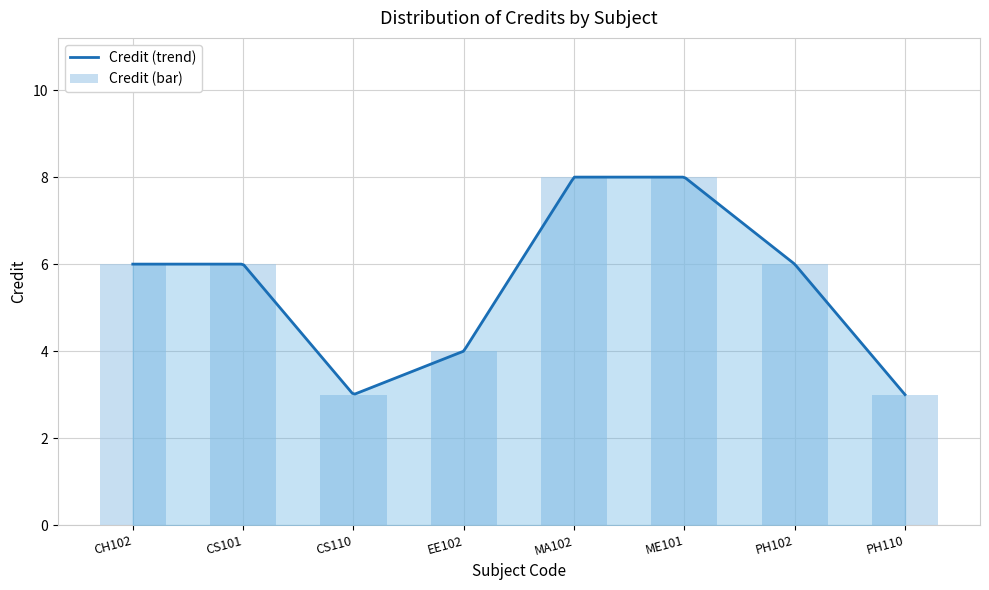

What value does the data have at CS101?

6